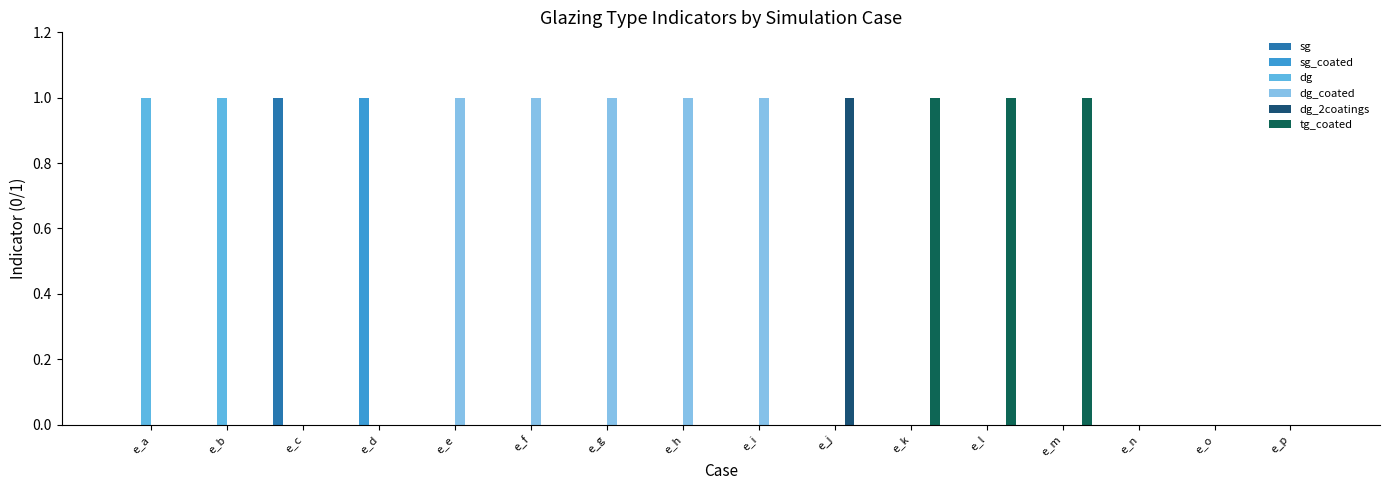

The tg_coated series shows 2 at e_l. True or false?

False